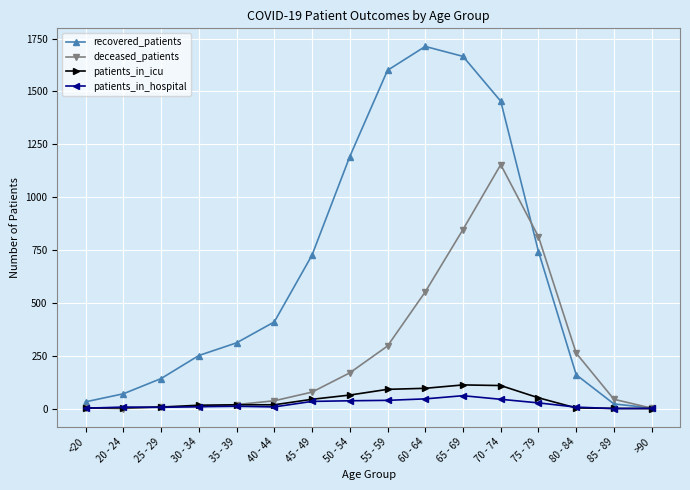

True or false: patients_in_hospital has a value of 39 at 55 - 59.

True